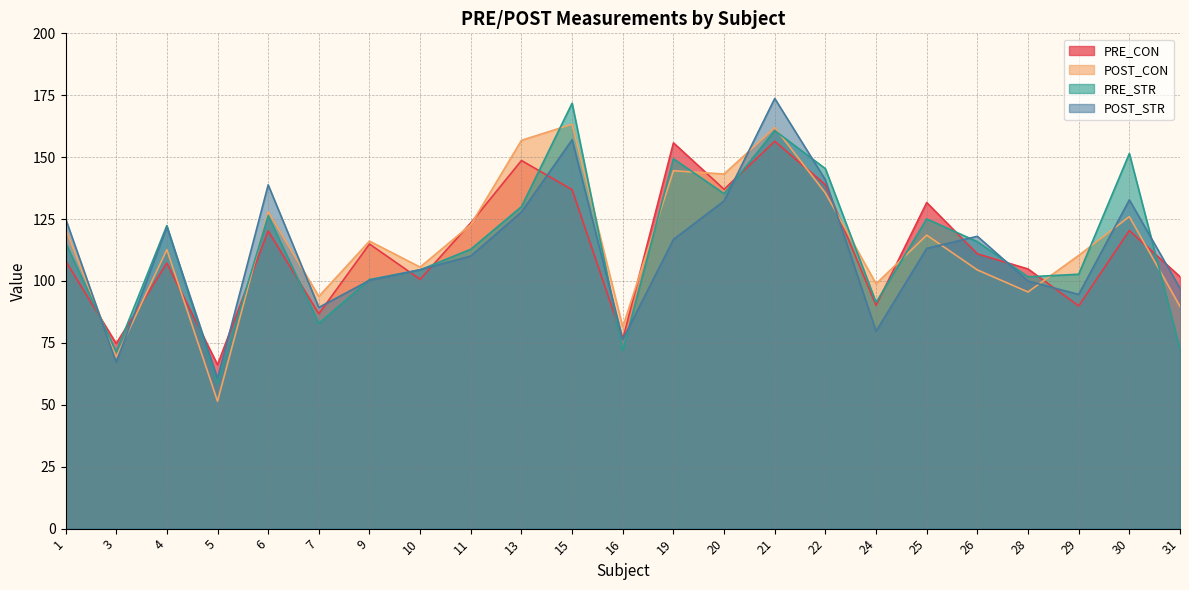

How many interior local peaks does the POST_STR series have?

6